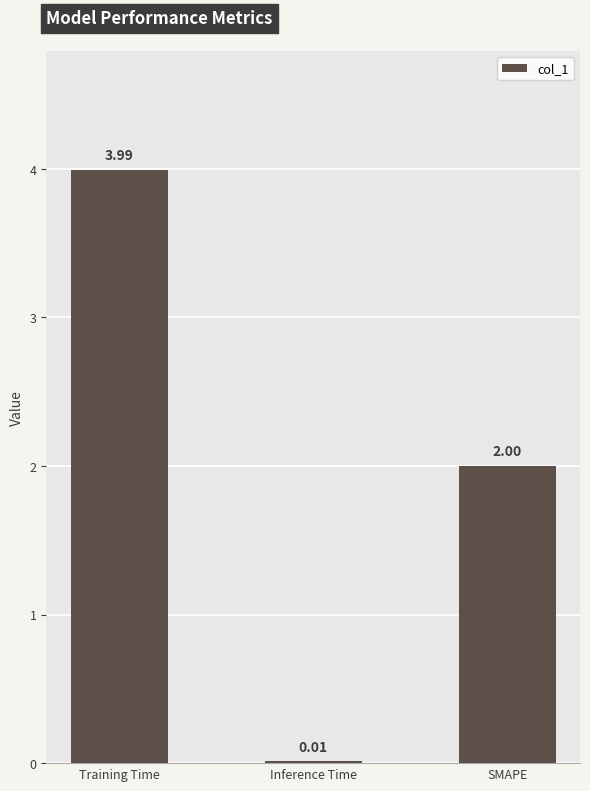

What is the sum of all values?

6.0